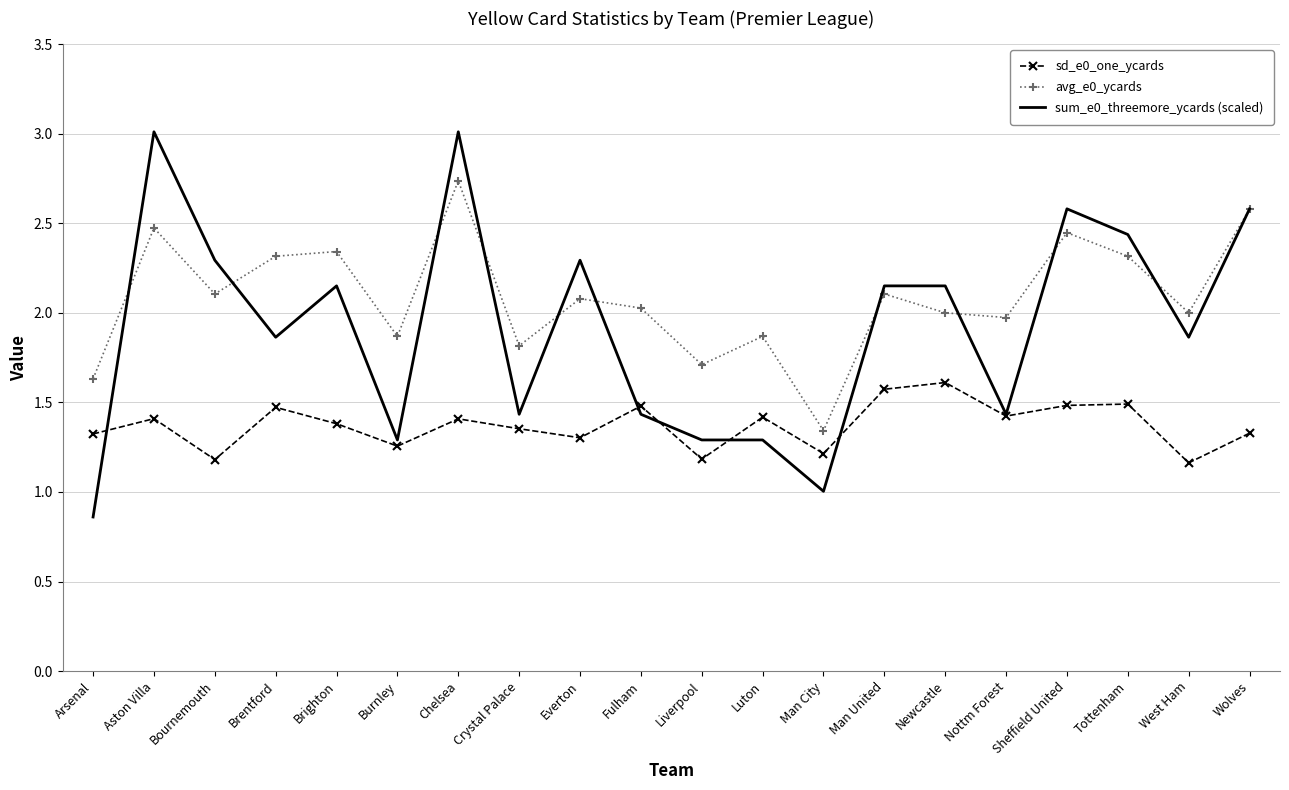

Which series has the largest range (max minus min)?

sum_e0_threemore_ycards (scaled)